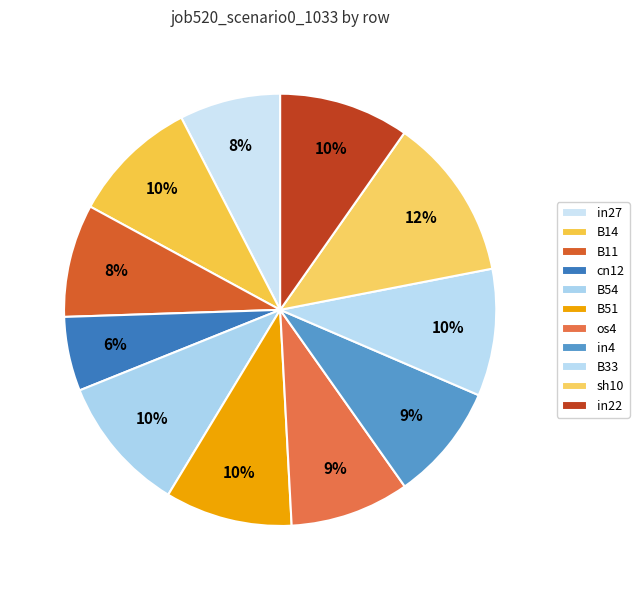

What is the change in value from in4 to in22?

+0.1